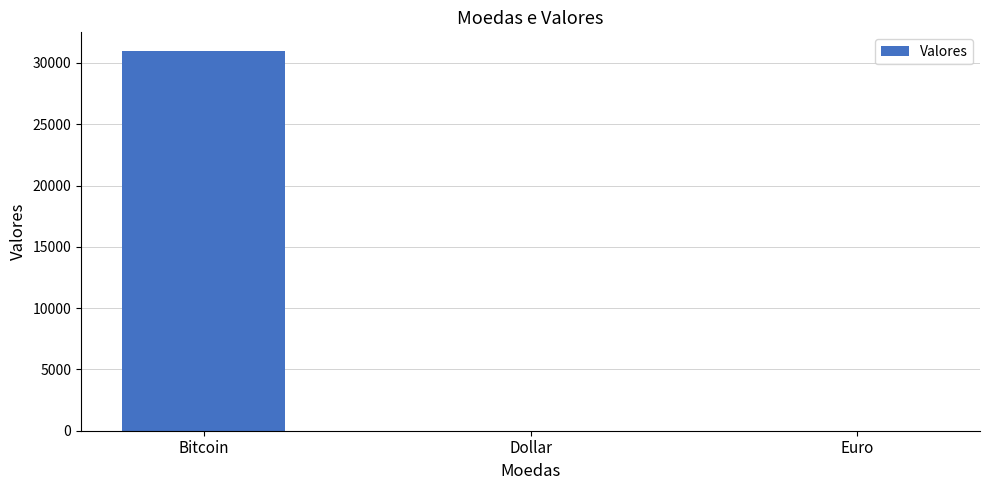

Between Euro and Bitcoin, which is larger?

Bitcoin